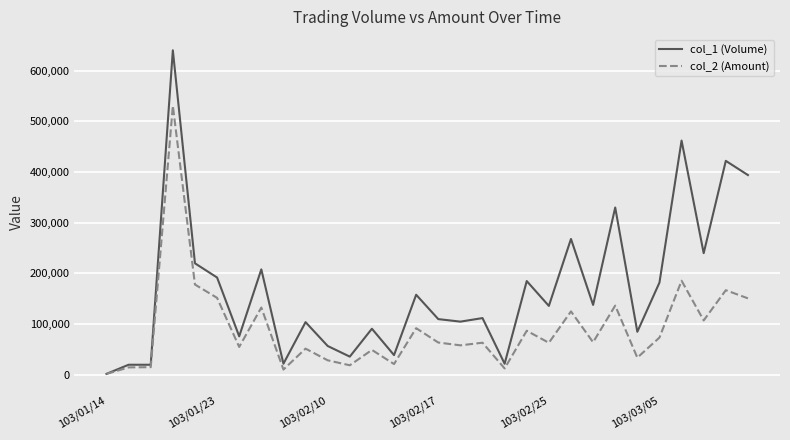

Is this an area chart (filled region under the line)?

No